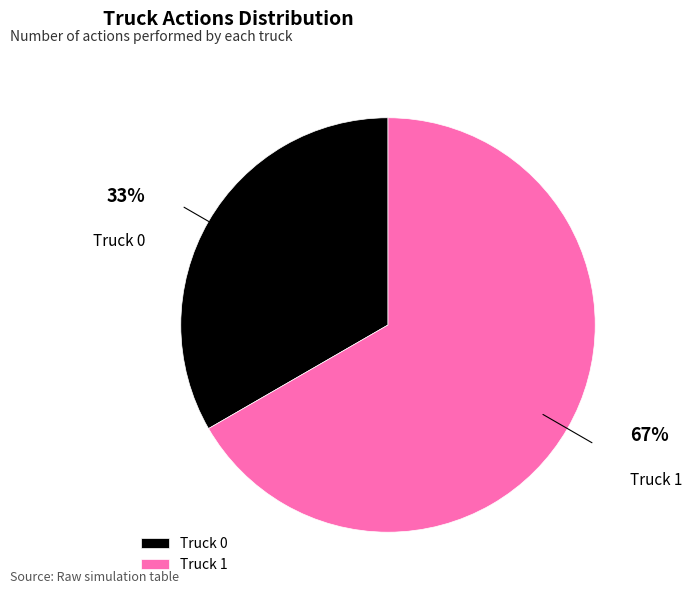

How many segments does this pie chart have?

2